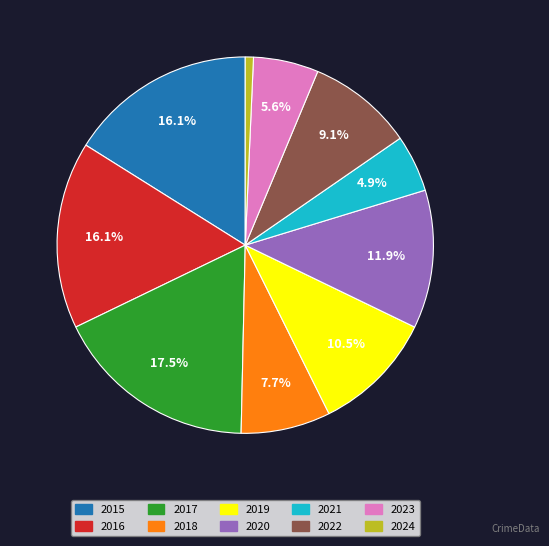

To the nearest percent, what percentage of the pie is 2018?

8%